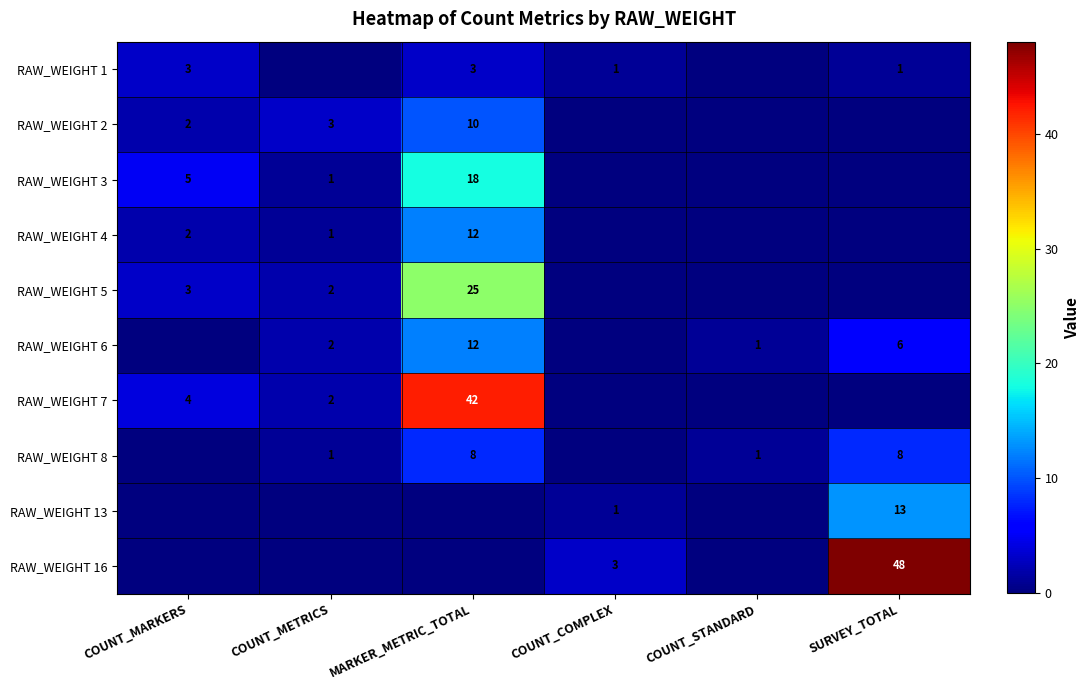

At which category is the sum across all series the highest?

MARKER_METRIC_TOTAL